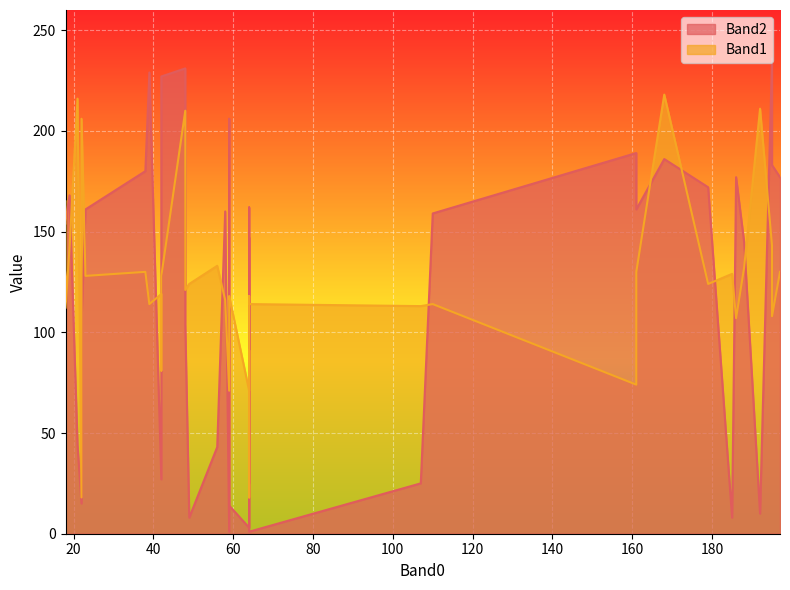

What is the highest value of the Band1 series?

218